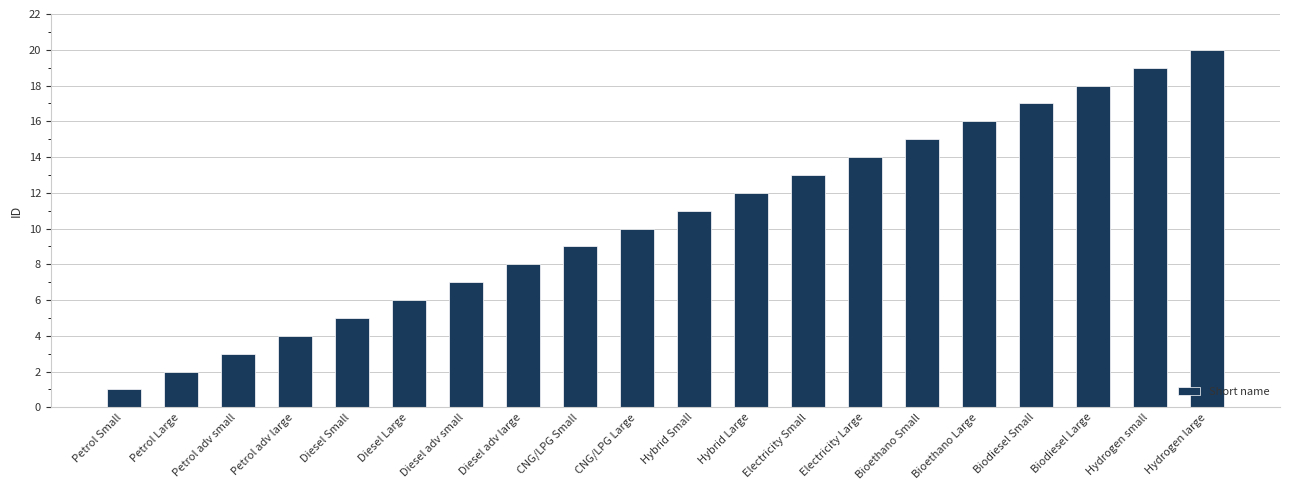

How many series are shown in this chart?

1